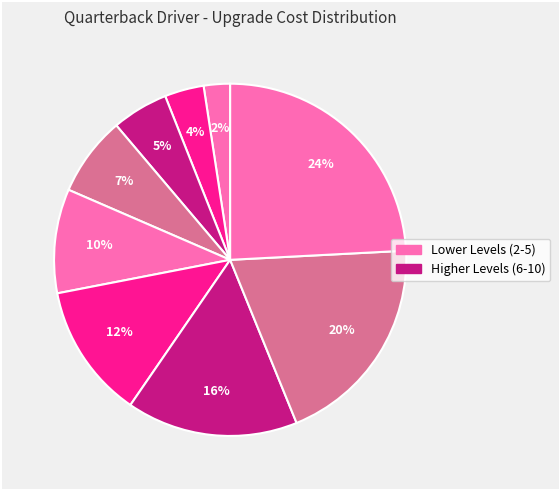

To the nearest percent, what is the difference between the largest and smallest slice percentages?

22%